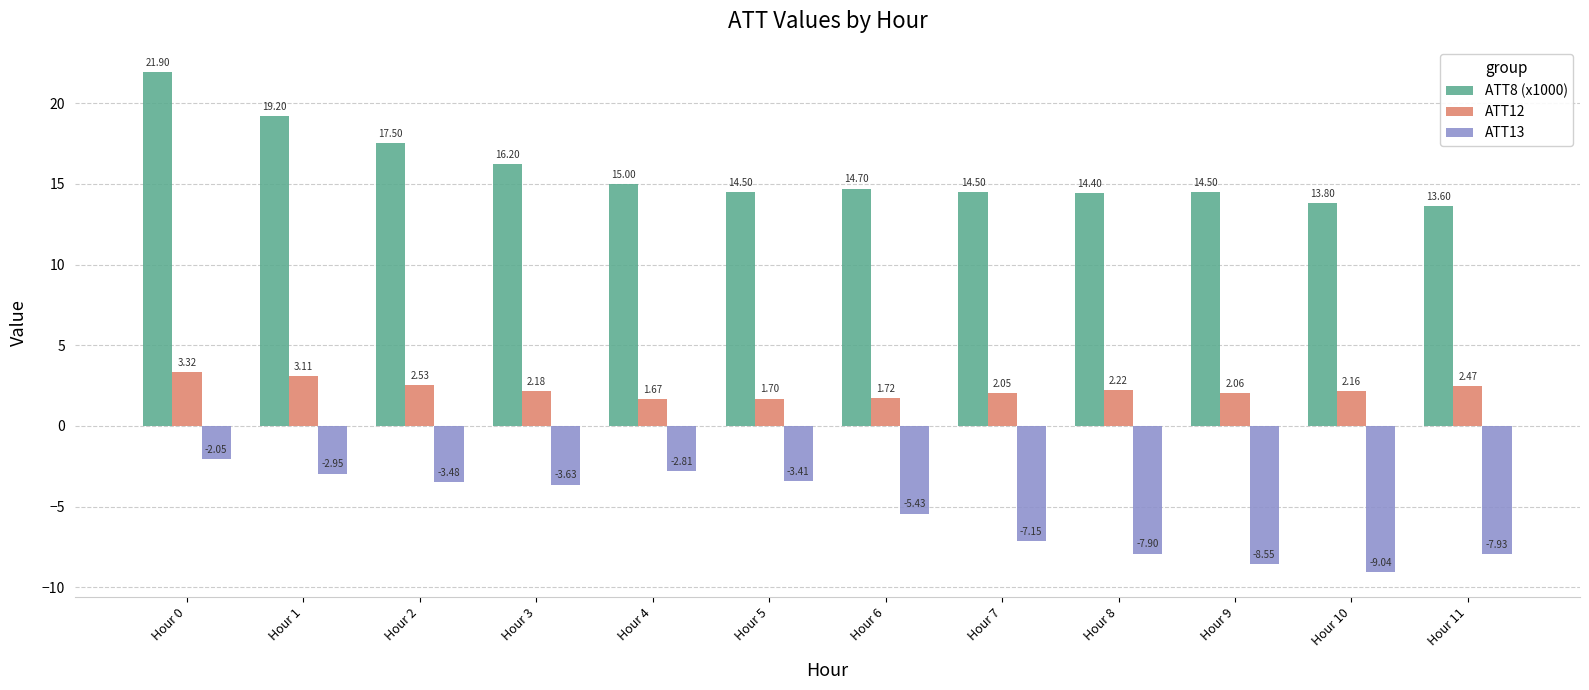

How many bars are there in each group?

3